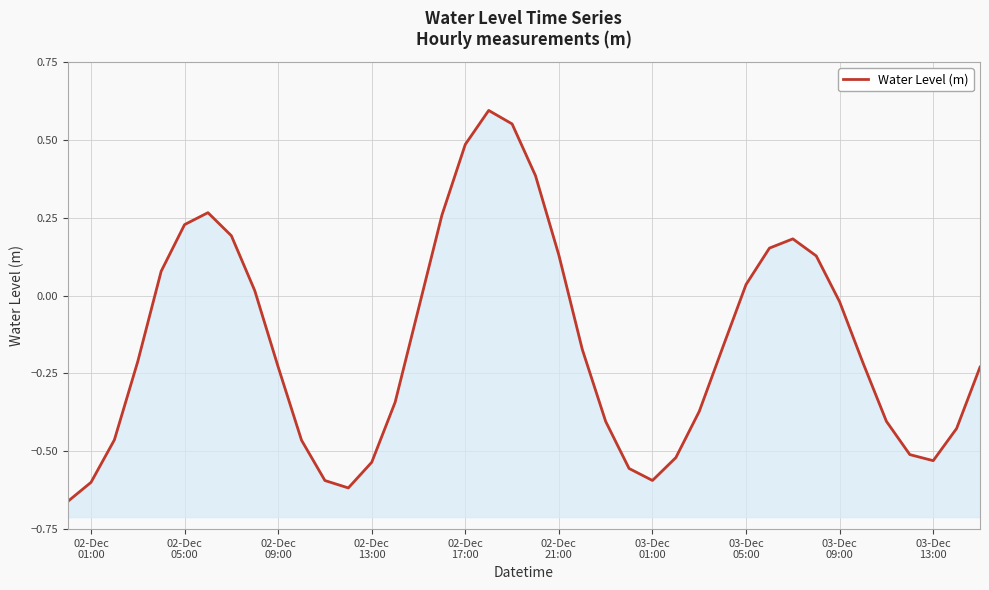

How many interior local valleys (lower than both neighbors) does the data have?

3